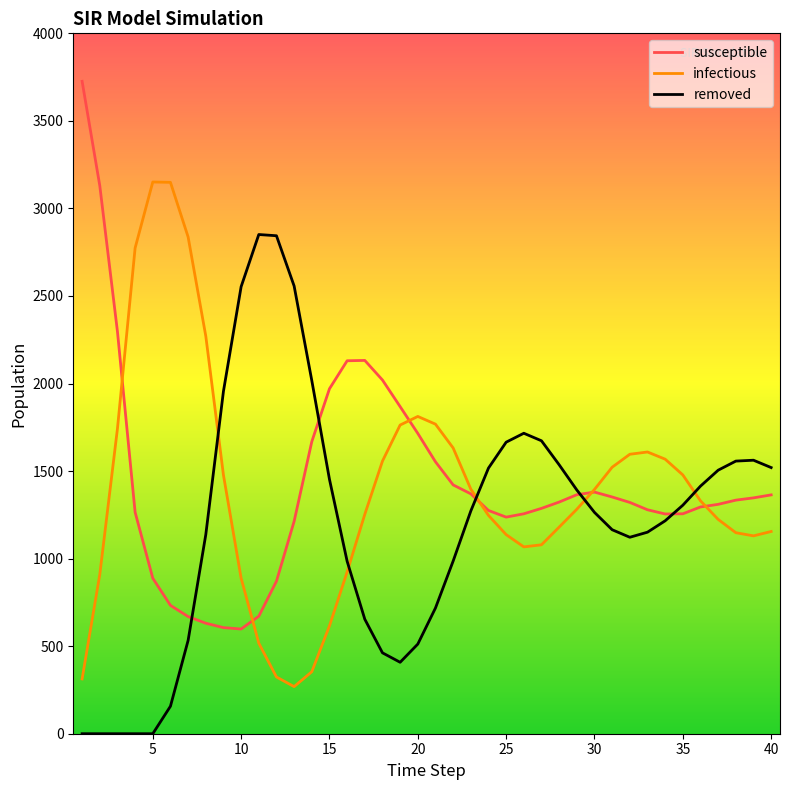

How many lines are shown in the chart?

3